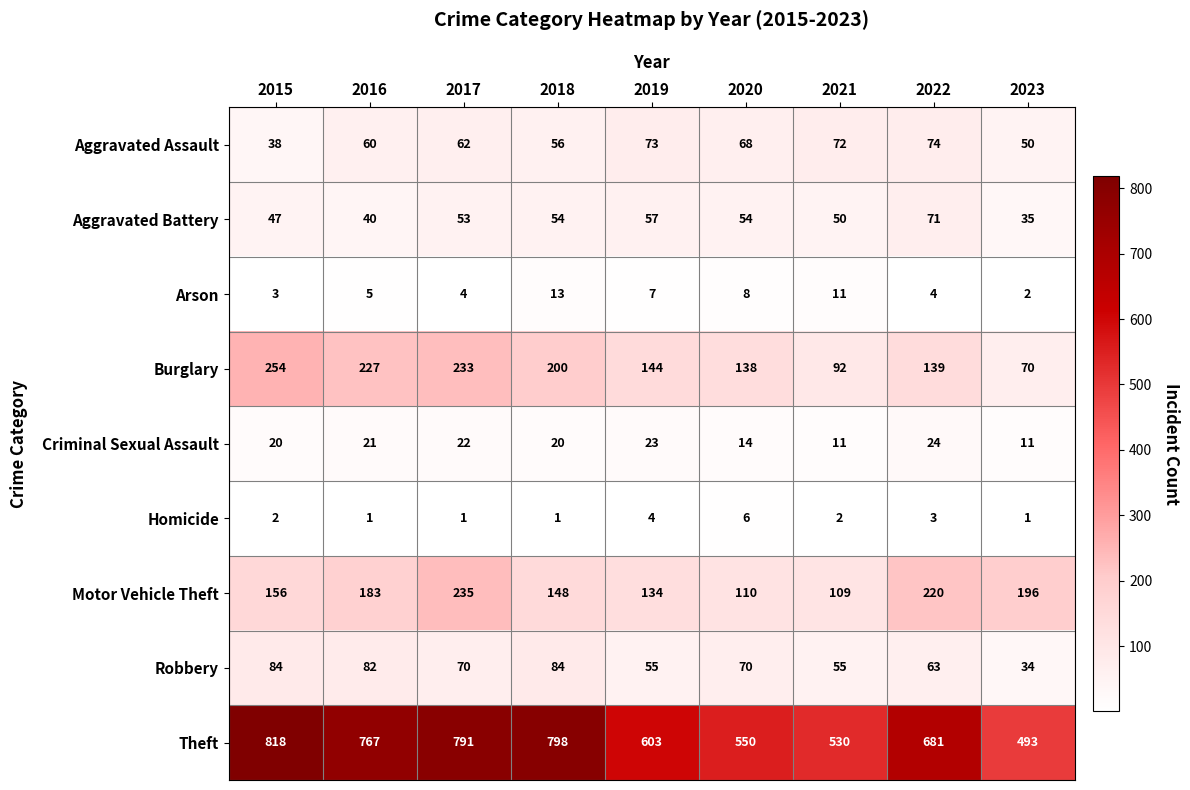

What is the spread (max minus min) of values at 2023?

492